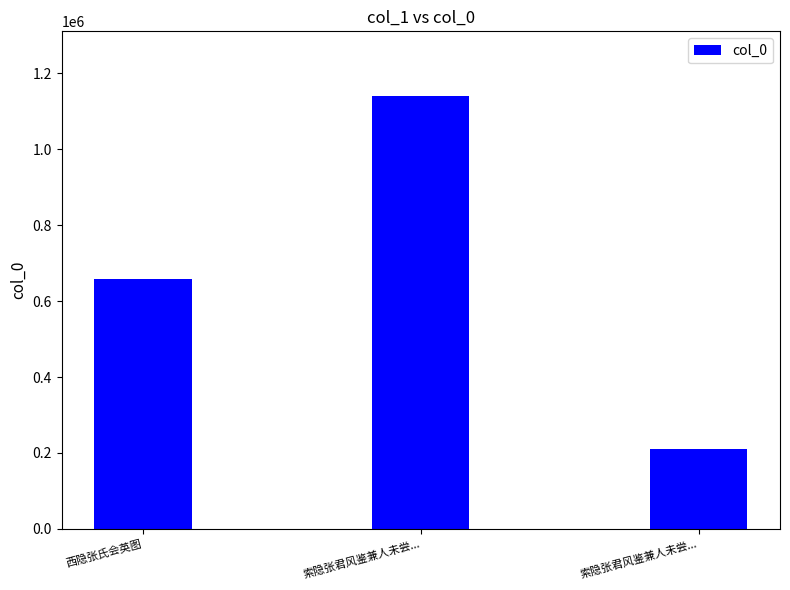

Rank the categories by value from lowest to highest.

索隐张君风鉴兼人未尝..., 西隐张氏会英图, 索隐张君风鉴兼人未尝...